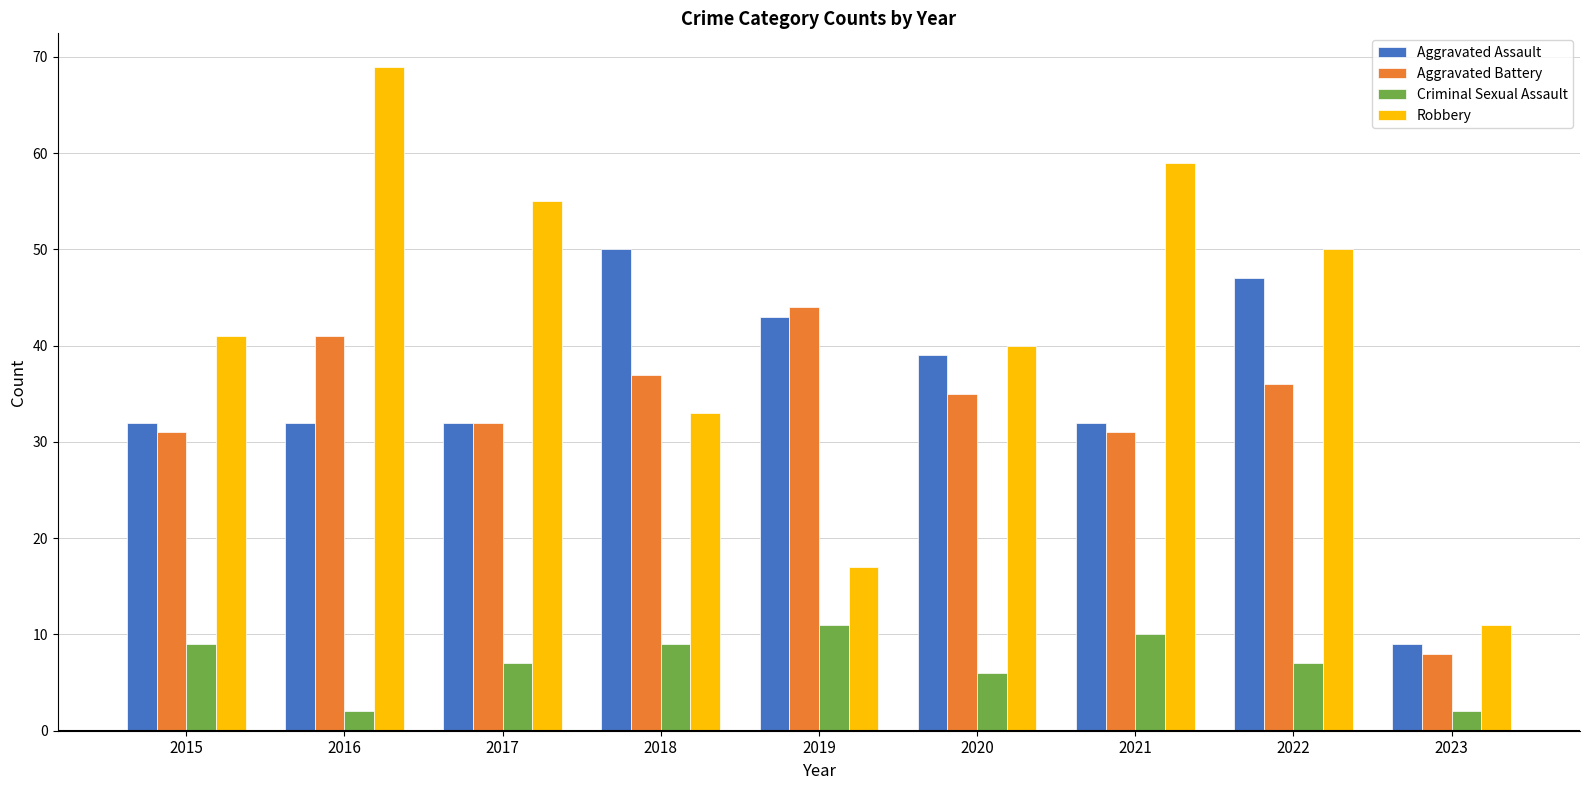

List the labels in order of Robbery value, smallest first.

2023, 2019, 2018, 2020, 2015, 2022, 2017, 2021, 2016